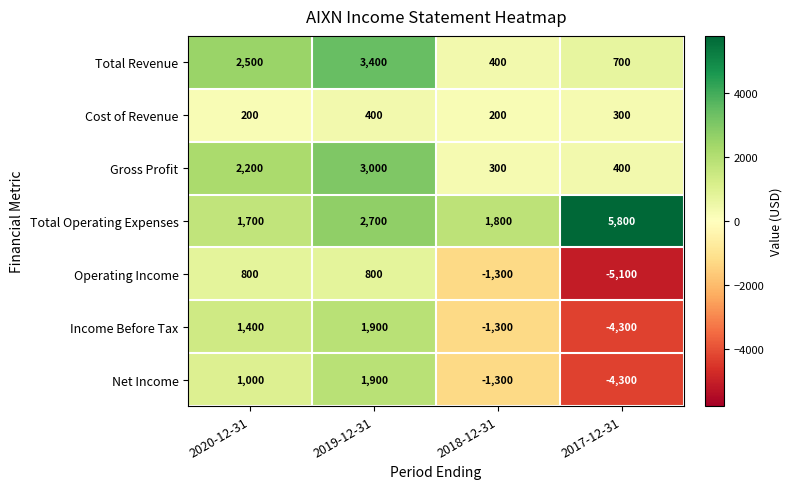

Reading left to right, list all the values displayed in this chart.

Total Revenue: 2500	3400	400	700
Cost of Revenue: 200	400	200	300
Gross Profit: 2200	3000	300	400
Total Operating Expenses: 1700	2700	1800	5800
Operating Income: 800	800	-1300	-5100
Income Before Tax: 1400	1900	-1300	-4300
Net Income: 1000	1900	-1300	-4300